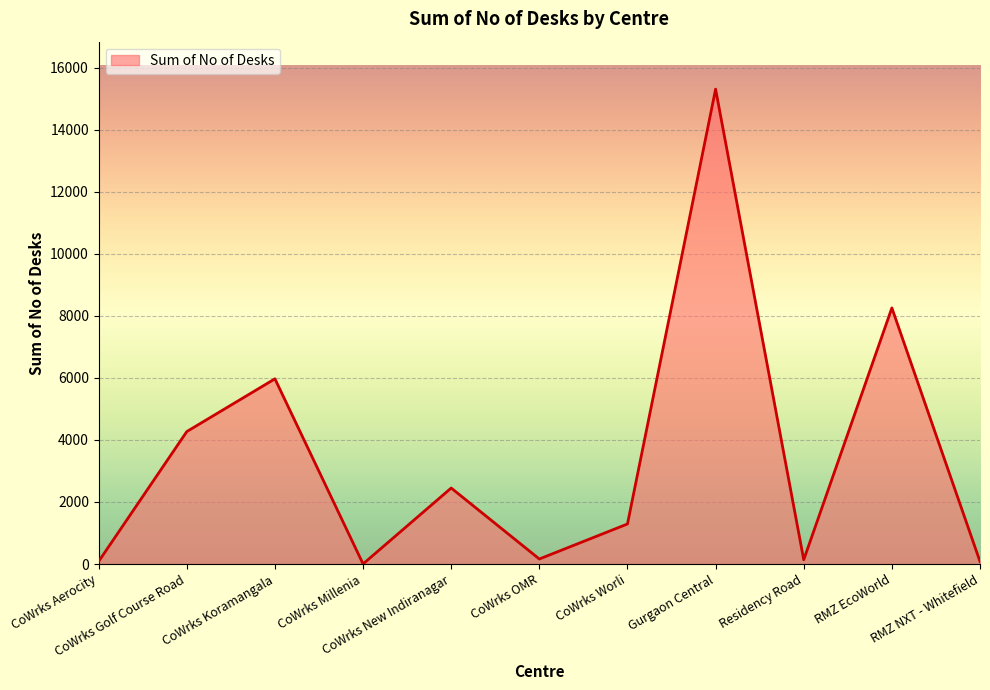

What is the greatest value displayed?

15308